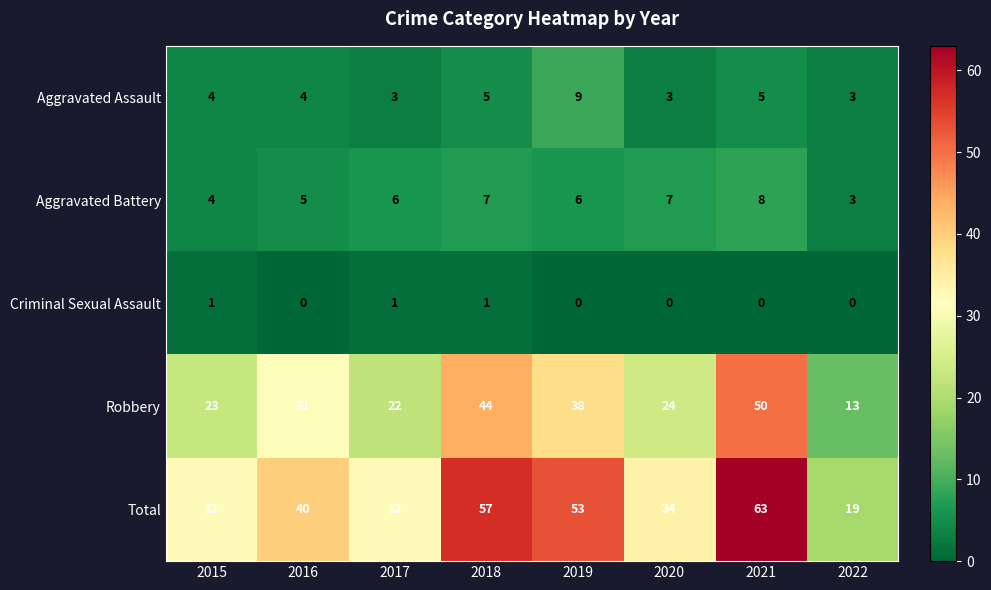

Rank the series by their maximum value, from highest to lowest.

Total, Robbery, Aggravated Assault, Aggravated Battery, Criminal Sexual Assault